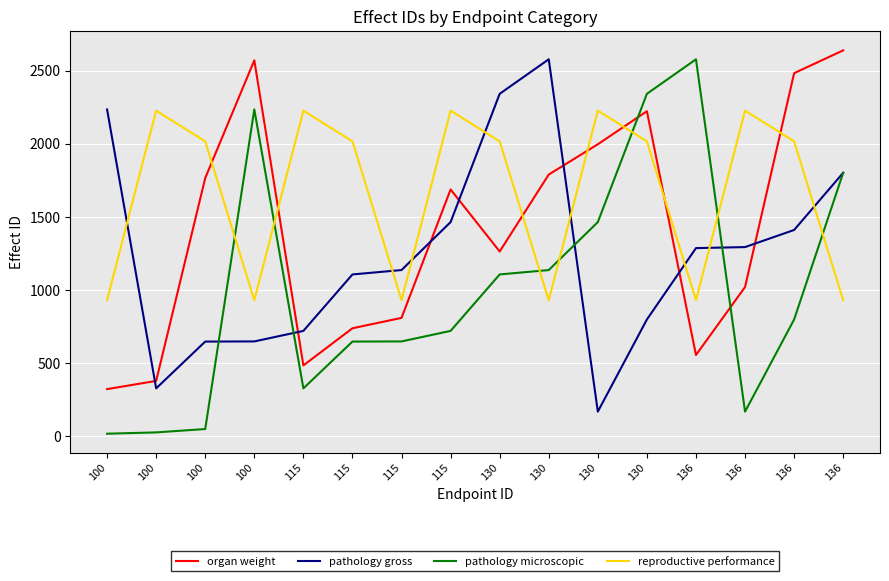

Does the chart have visible grid lines?

Yes